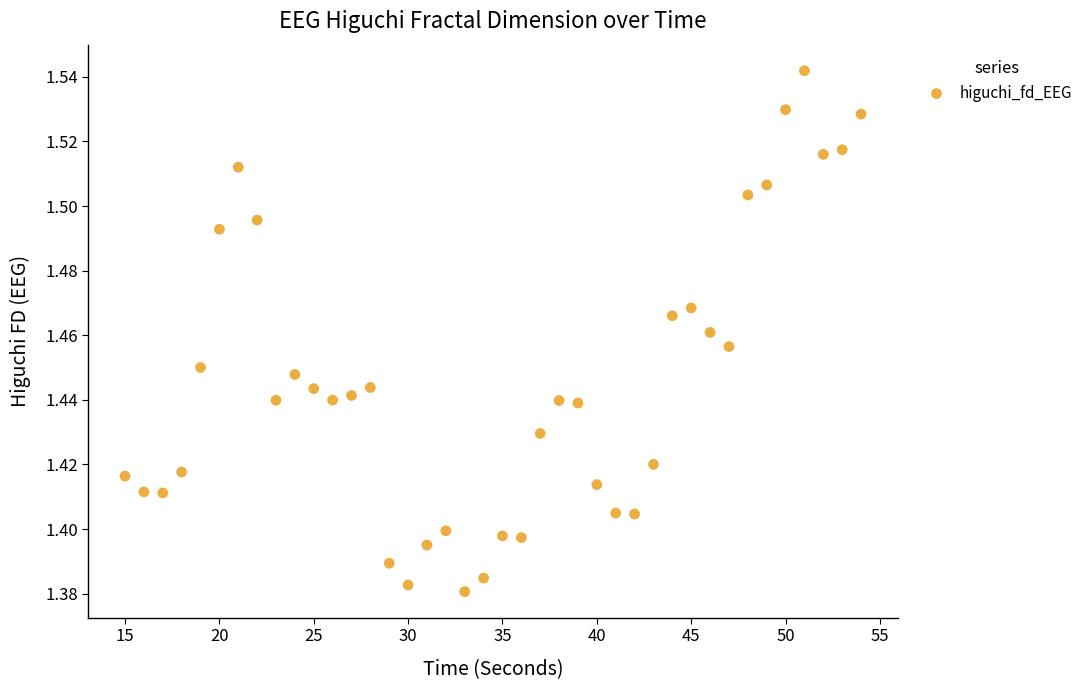

What is the range of X values (max minus min)?

39.0